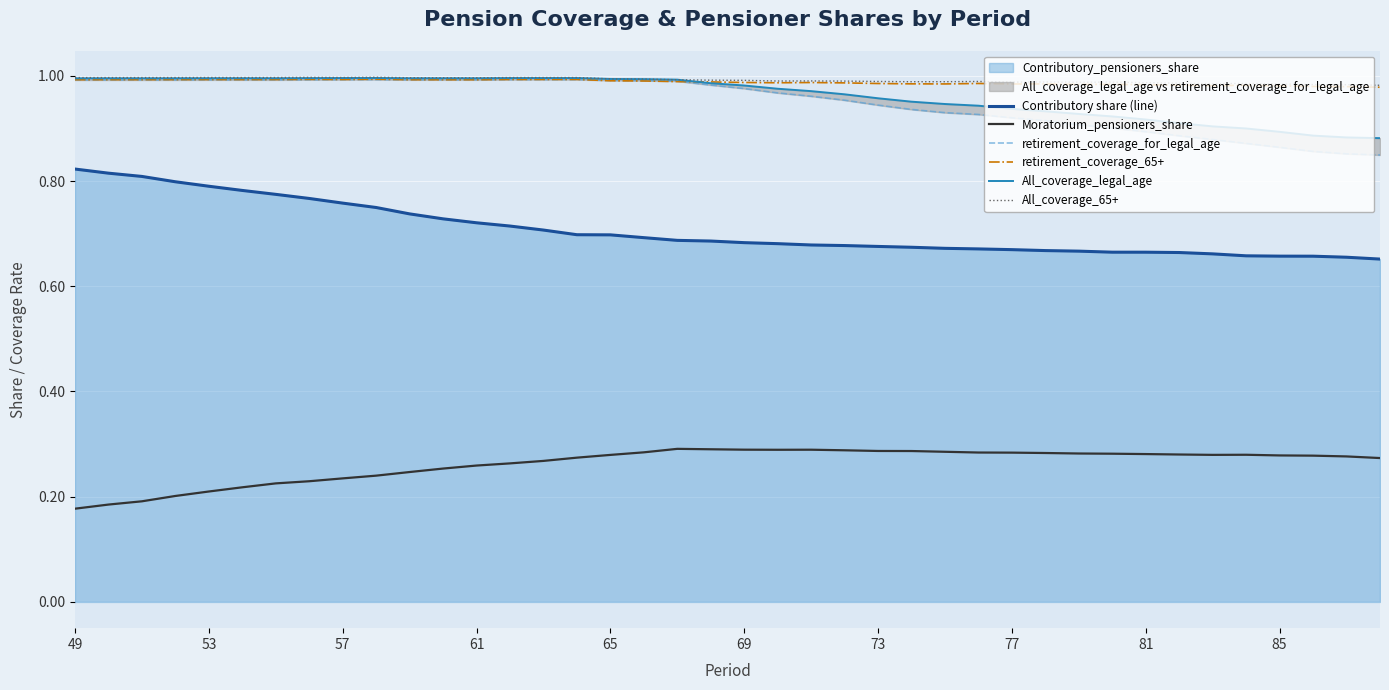

True or false: Contributory share (line) and retirement_coverage_65+ cross at least once.

False